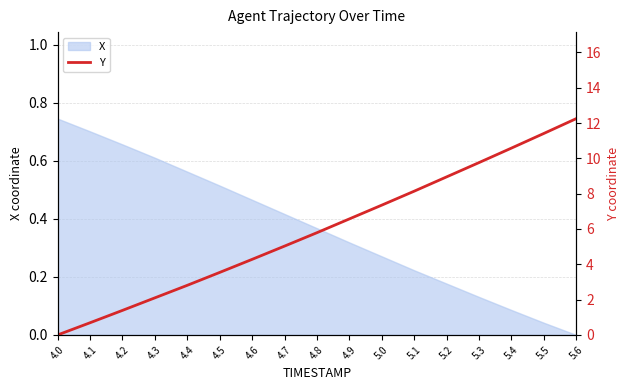

What is the value of the 3rd point from the left?

1.4